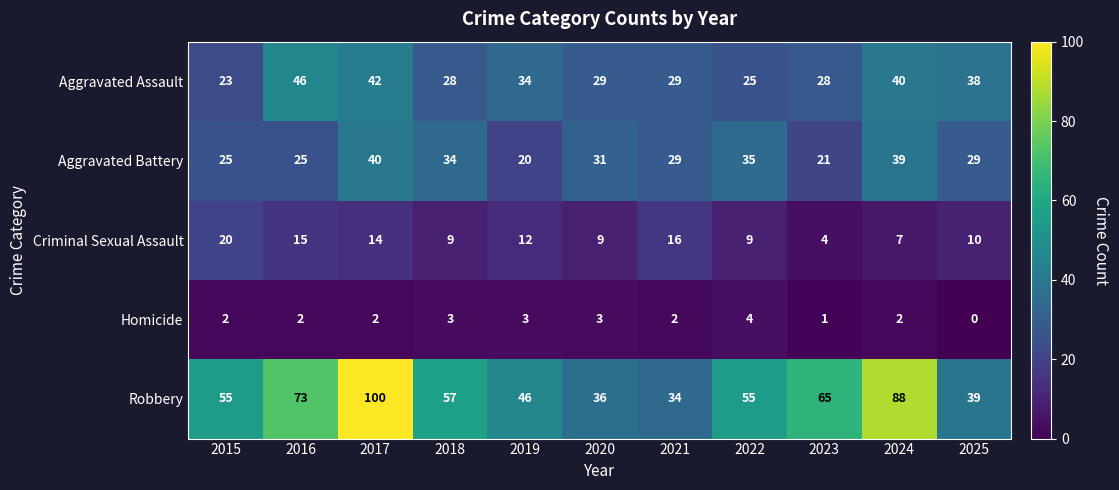

Is it true that Criminal Sexual Assault equals 15 at 2016?

True